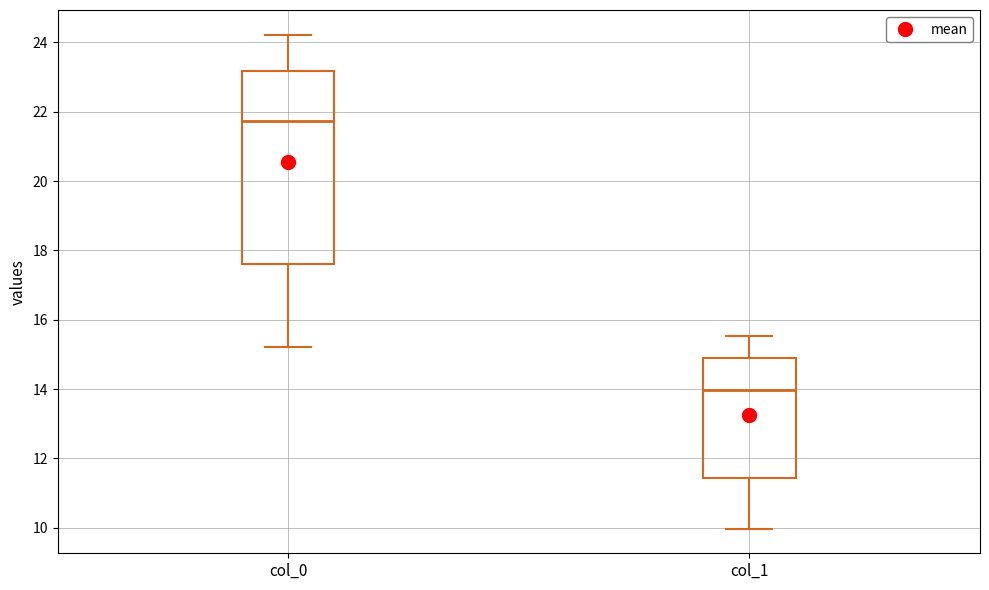

Reading left to right, read every box against the y-axis: the position of its median line, the range the box covers, and the ends of its whiskers. The values are not printed on the chart, so give them approximately, as read against the axis.

col_0: median 21.8, box 17.6 to 23.2, whiskers 15.2 to 24.2
col_1: median 14.0, box 11.4 to 14.8, whiskers 10.0 to 15.6